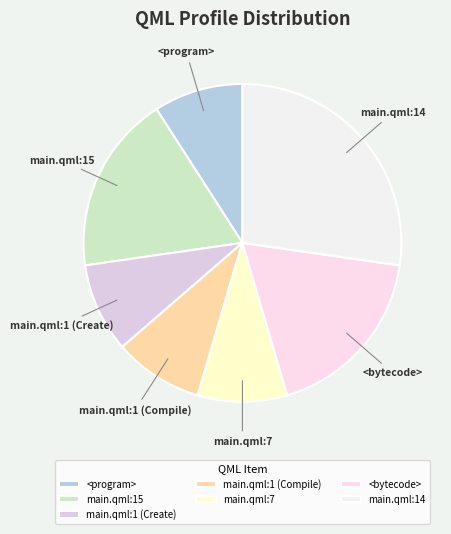

Between main.qml:14 and main.qml:1 (Create), which is larger?

main.qml:14